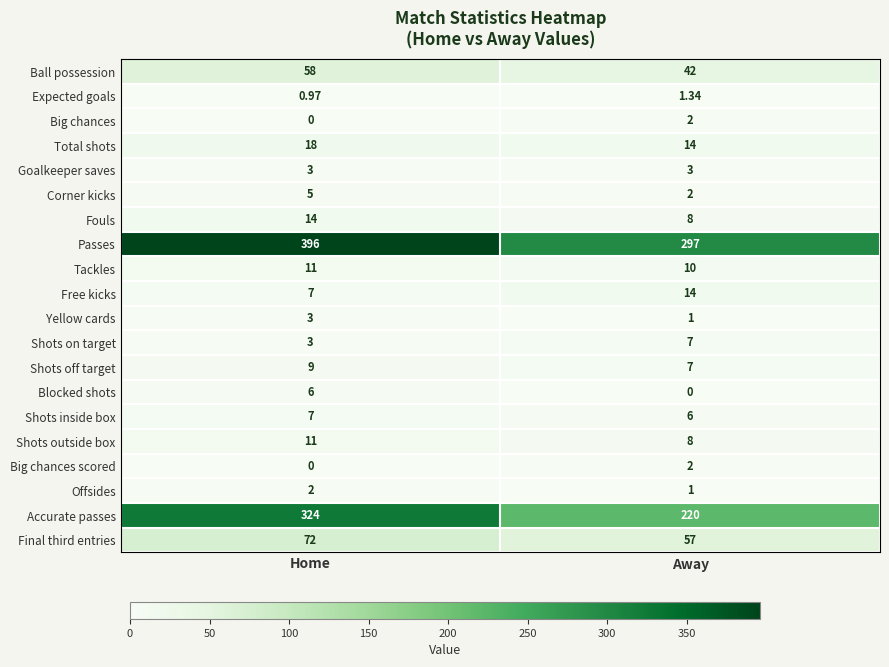

At which category is the sum across all series the highest?

Home